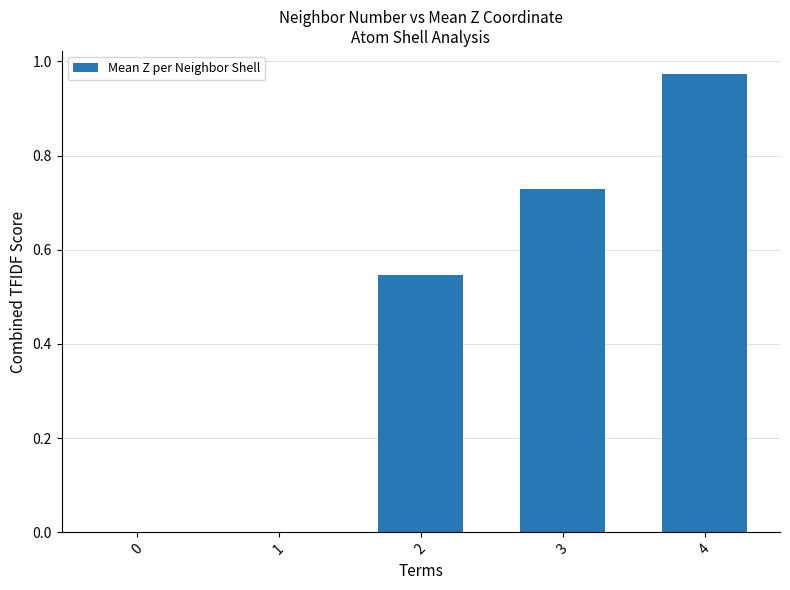

What is the sum of all values?

2.3